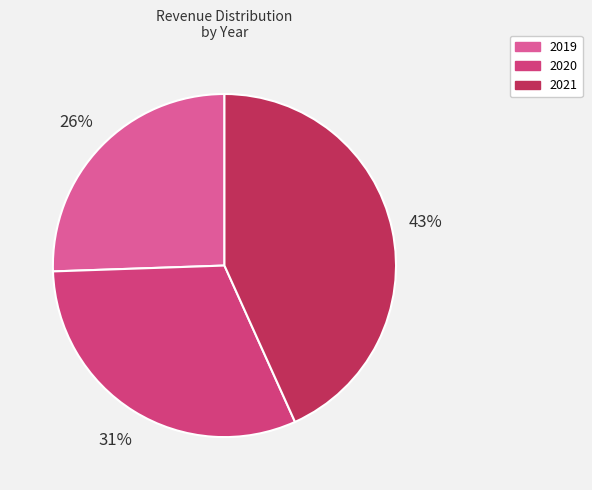

Is 2021 the majority of the pie?

No